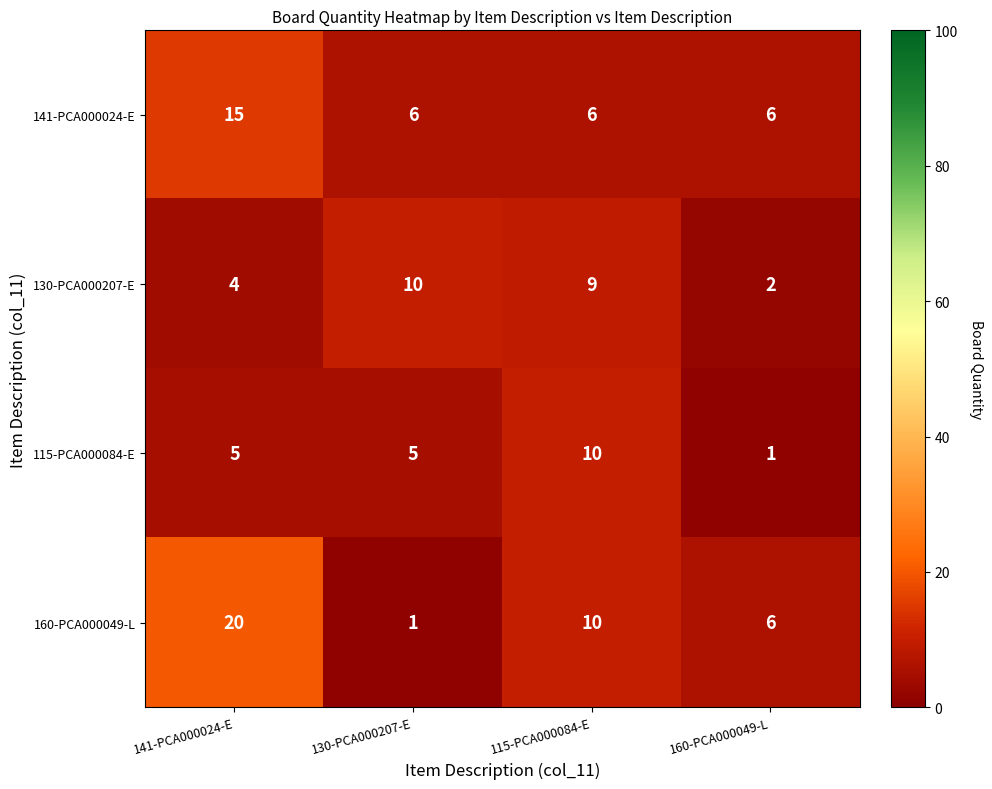

Where does the 130-PCA000207-E series first go above 9?

130-PCA000207-E